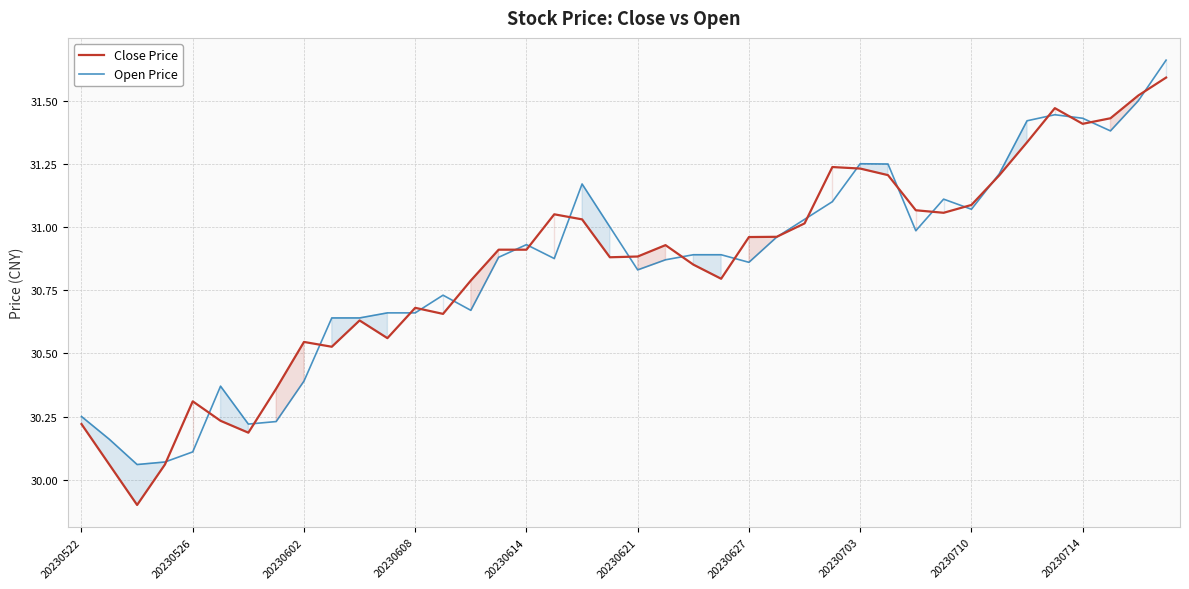

At which label does Close Price first exceed 30?

20230522